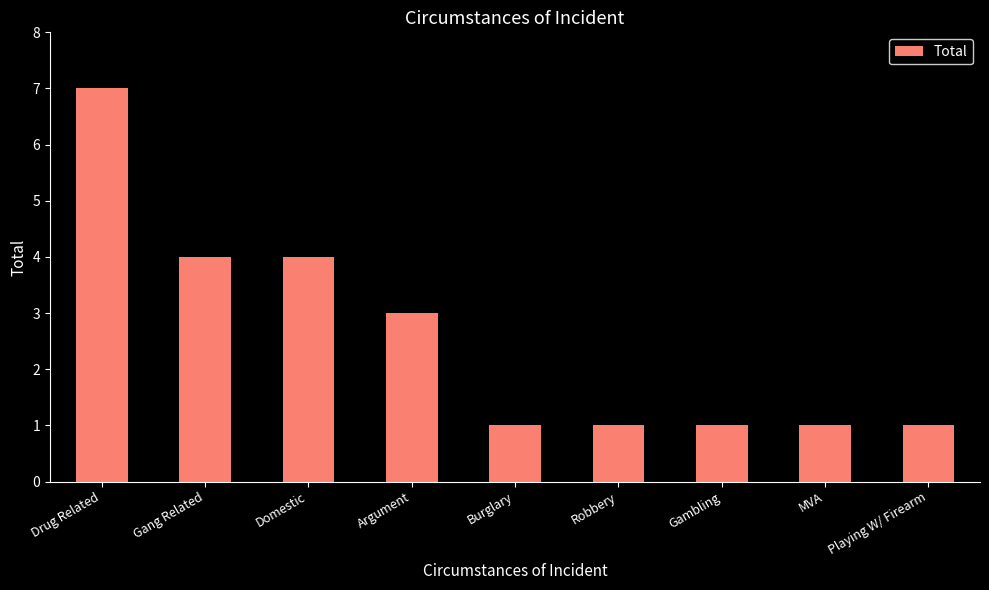

How many bars are there in total?

9